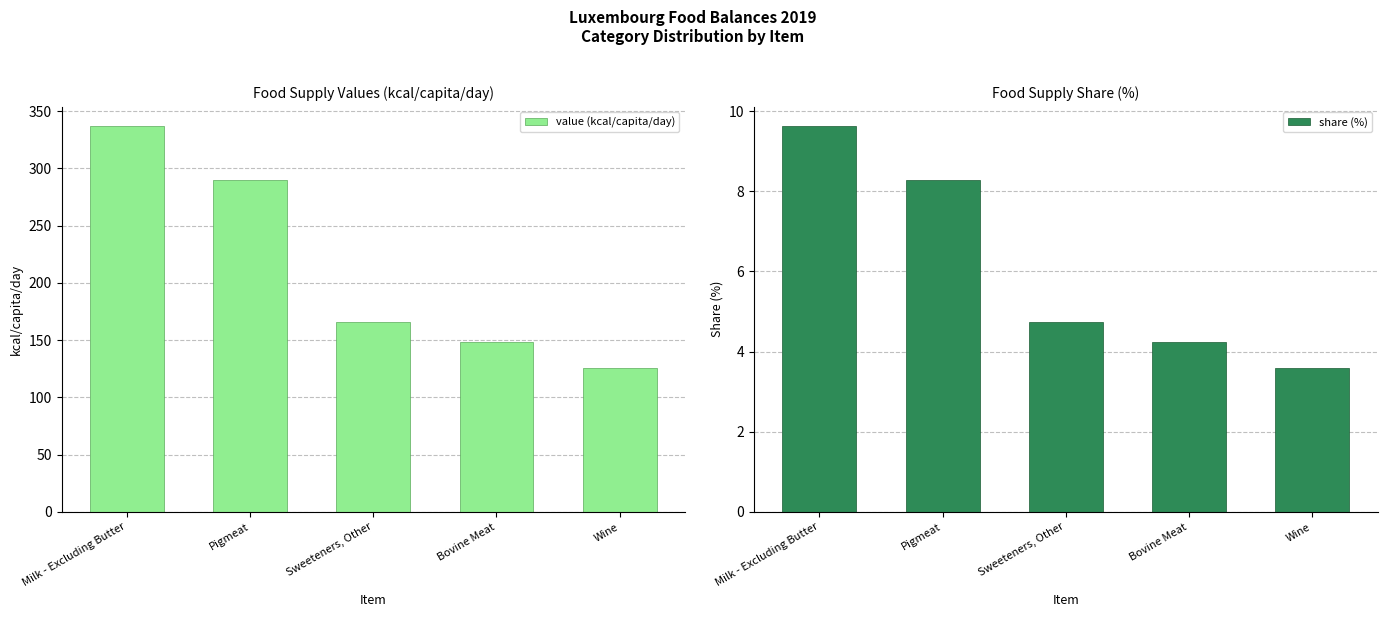

What is the difference between the highest and lowest values at Sweeteners, Other?

161.3